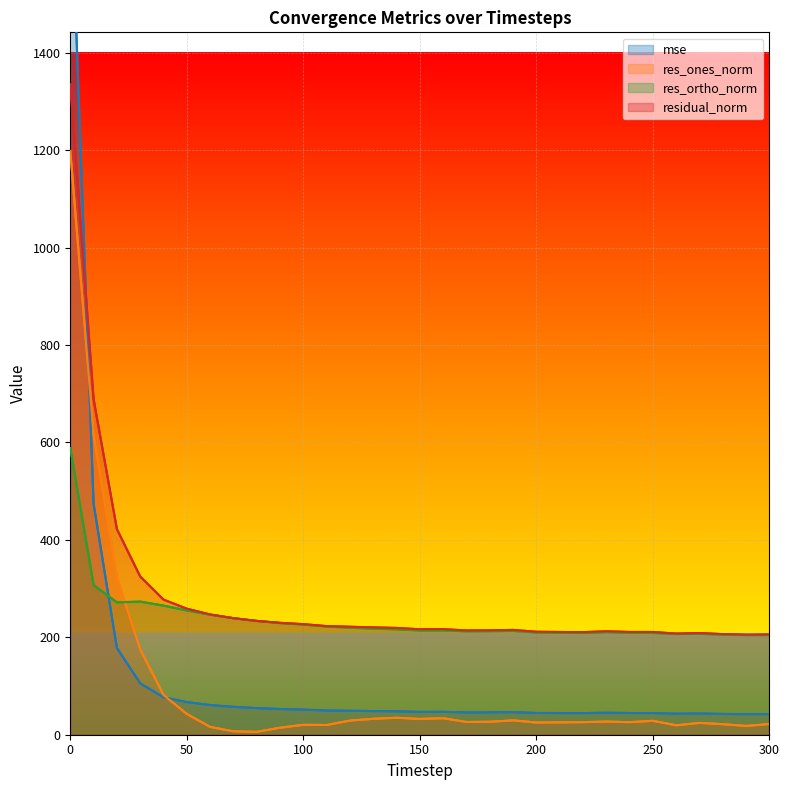

List the series in order of their peak value, lowest first.

res_ortho_norm, res_ones_norm, residual_norm, mse